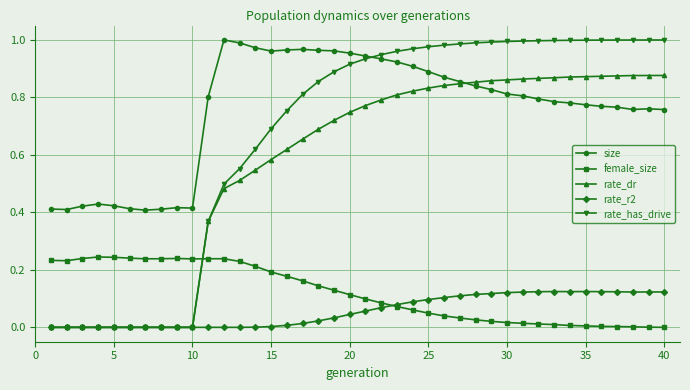

How many intersections are there between female_size and rate_has_drive?

1